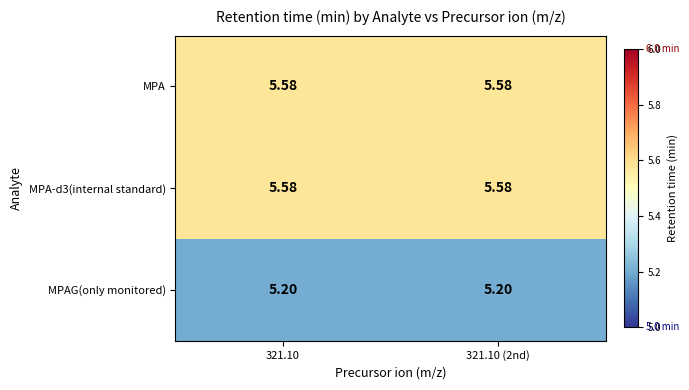

How many data points does each series have?

2